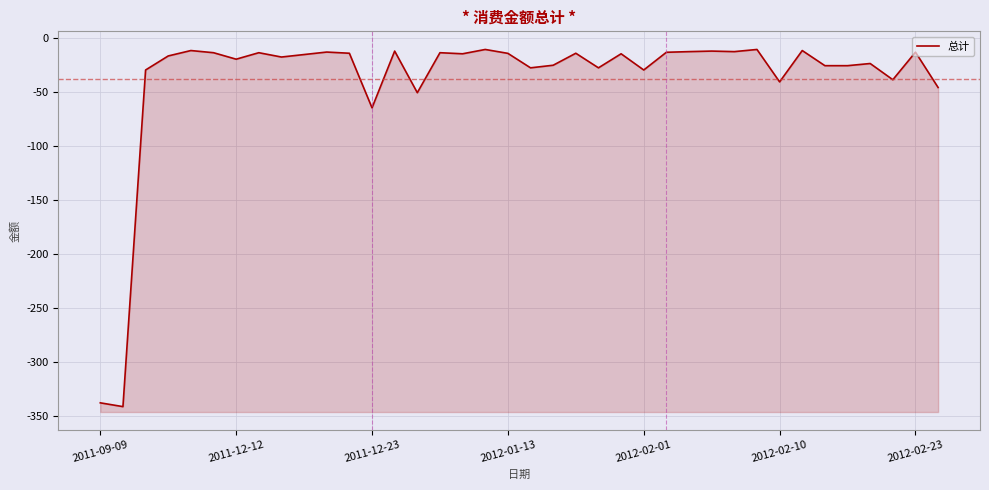

Is it true that the value at 2012-01-13 is -22.7?

False